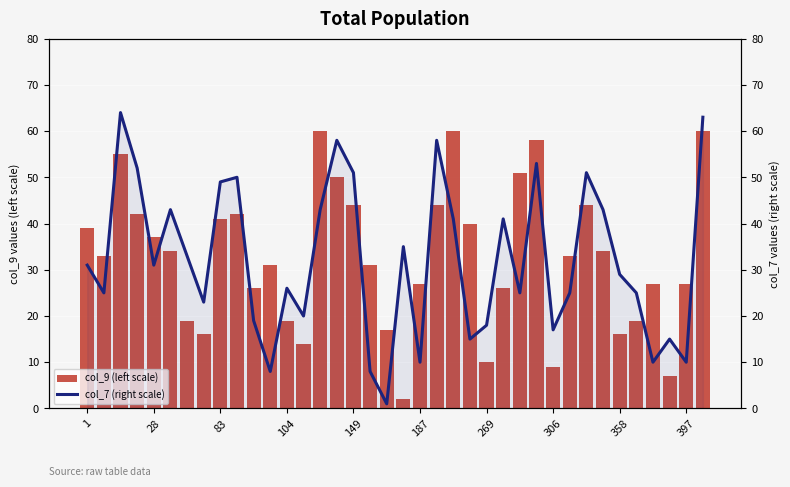

Reading right to left, list all the values displayed in this chart.

col_9 (left scale): 60	27	7	27	19	16	34	44	33	9	58	51	26	10	40	60	44	27	2	17	31	44	50	60	14	19	31	26	42	41	16	19	34	37	42	55	33	39
col_7 (right scale): 63	10	15	10	25	29	43	51	25	17	53	25	41	18	15	41	58	10	35	1	8	51	58	43	20	26	8	19	50	49	23	33	43	31	52	64	25	31